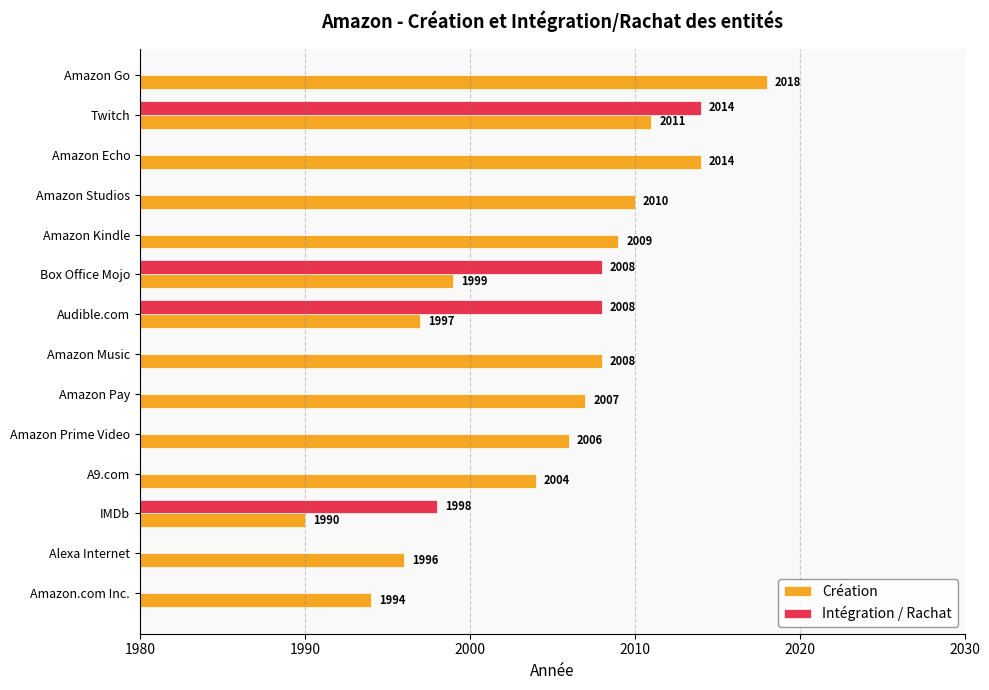

What is the difference between the maximum and second lowest values?

24